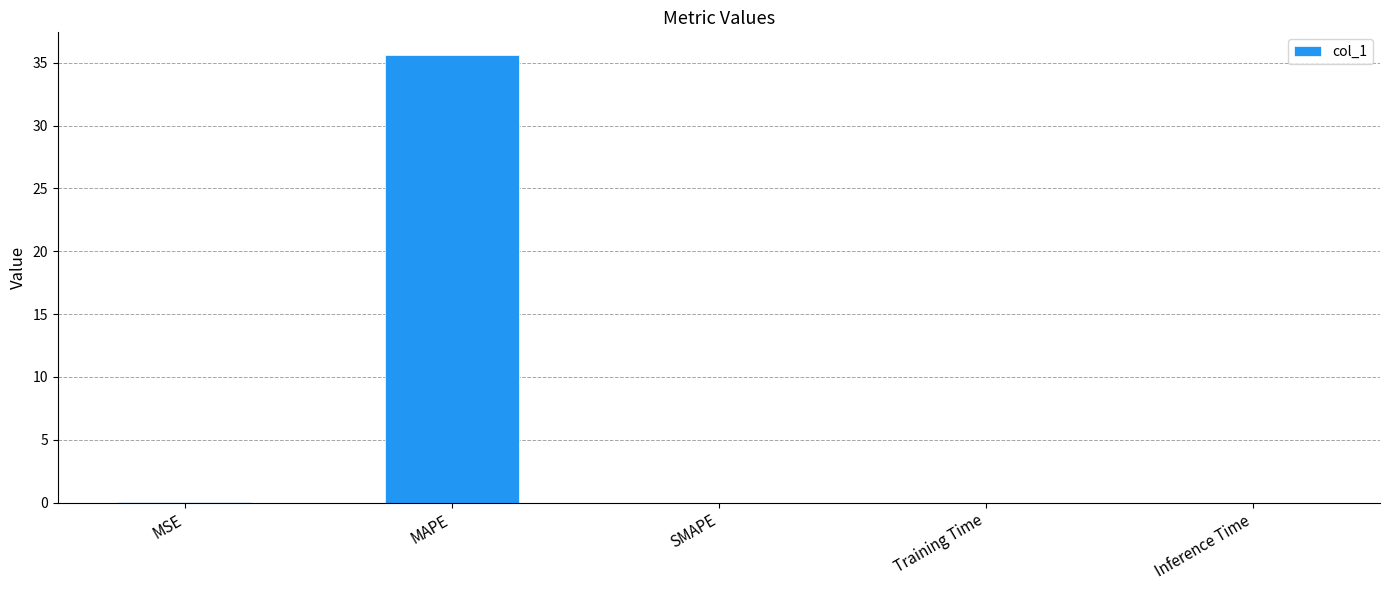

Between Training Time and MAPE, which is larger?

MAPE